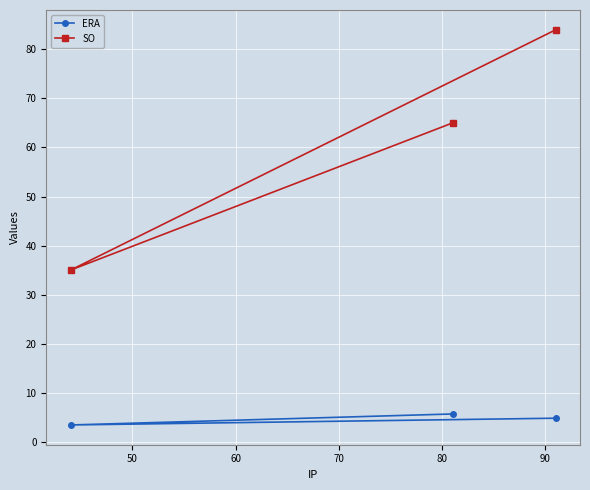

What is the smallest value displayed?

3.4